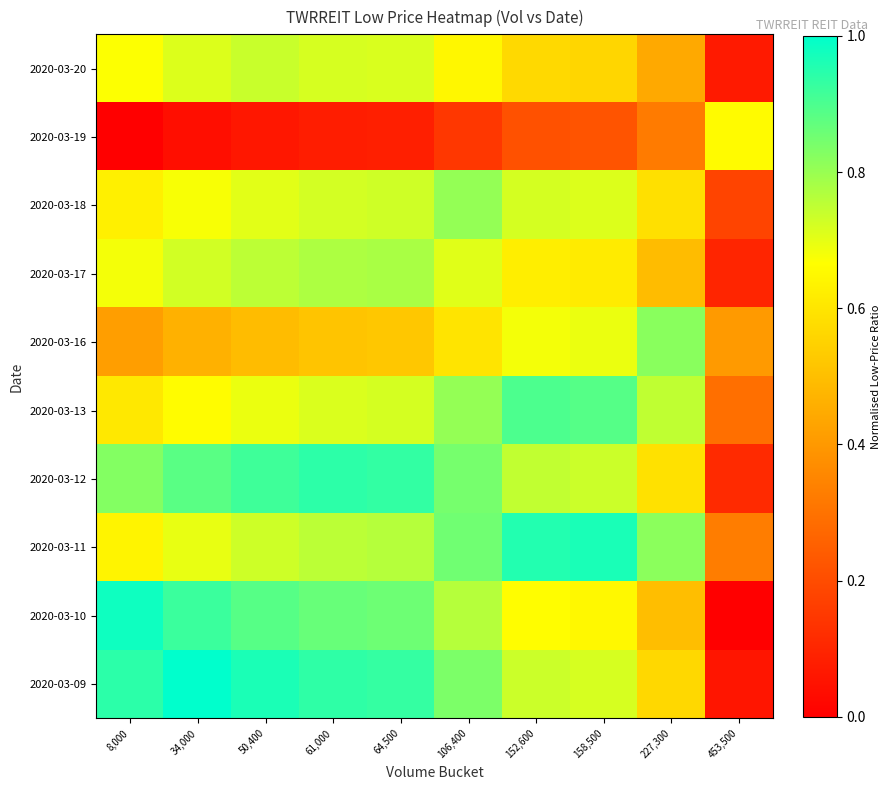

Reading right to left, extract all data points from this chart.

2020-03-09: 453,500=0.1	227,300=0.6	158,500=0.7	152,600=0.7	106,400=0.8	64,500=0.9	61,000=0.9	50,400=1.0	34,000=1.0	8,000=0.9
2020-03-10: 453,500=0.0	227,300=0.5	158,500=0.6	152,600=0.7	106,400=0.8	64,500=0.9	61,000=0.9	50,400=0.9	34,000=0.9	8,000=1.0
2020-03-11: 453,500=0.3	227,300=0.8	158,500=1.0	152,600=1.0	106,400=0.9	64,500=0.8	61,000=0.8	50,400=0.7	34,000=0.7	8,000=0.6
2020-03-12: 453,500=0.1	227,300=0.6	158,500=0.7	152,600=0.7	106,400=0.8	64,500=0.9	61,000=0.9	50,400=0.9	34,000=0.9	8,000=0.8
2020-03-13: 453,500=0.3	227,300=0.7	158,500=0.9	152,600=0.9	106,400=0.8	64,500=0.7	61,000=0.7	50,400=0.7	34,000=0.7	8,000=0.6
2020-03-16: 453,500=0.4	227,300=0.8	158,500=0.7	152,600=0.7	106,400=0.6	64,500=0.5	61,000=0.5	50,400=0.5	34,000=0.5	8,000=0.4
2020-03-17: 453,500=0.1	227,300=0.5	158,500=0.6	152,600=0.6	106,400=0.7	64,500=0.8	61,000=0.8	50,400=0.8	34,000=0.7	8,000=0.7
2020-03-18: 453,500=0.2	227,300=0.6	158,500=0.7	152,600=0.7	106,400=0.8	64,500=0.7	61,000=0.7	50,400=0.7	34,000=0.7	8,000=0.6
2020-03-19: 453,500=0.7	227,300=0.3	158,500=0.2	152,600=0.2	106,400=0.1	64,500=0.1	61,000=0.1	50,400=0.1	34,000=0.0	8,000=0.0
2020-03-20: 453,500=0.1	227,300=0.4	158,500=0.6	152,600=0.6	106,400=0.6	64,500=0.7	61,000=0.7	50,400=0.7	34,000=0.7	8,000=0.7